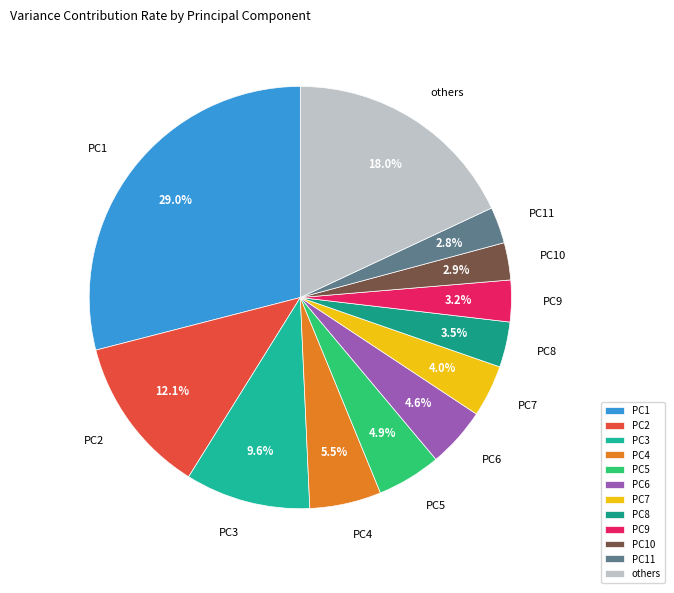

Count the number of slices in the pie.

12